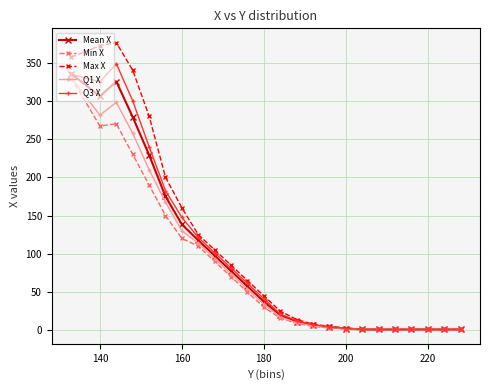

How many values in the Mean X series are below 37?

12